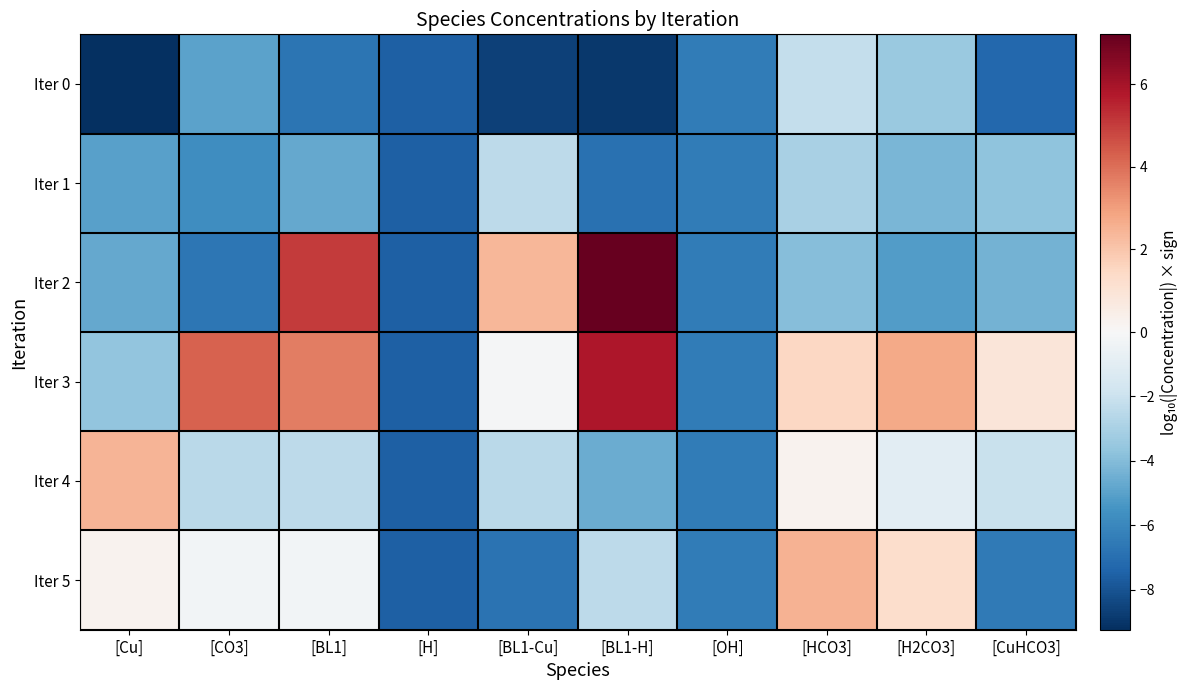

Rank the series at [H2CO3] from highest to lowest value.

Iter 3, Iter 5, Iter 4, Iter 0, Iter 1, Iter 2